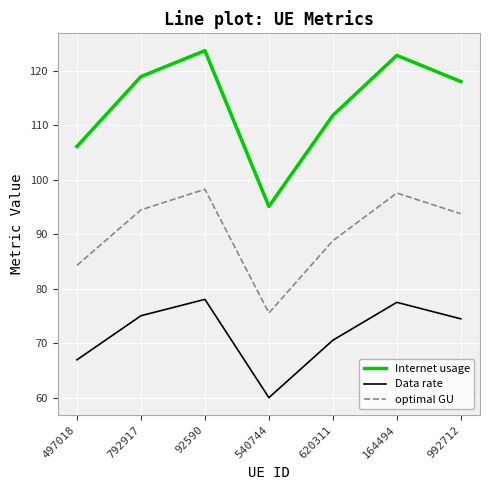

What is the smallest value displayed?

60.0